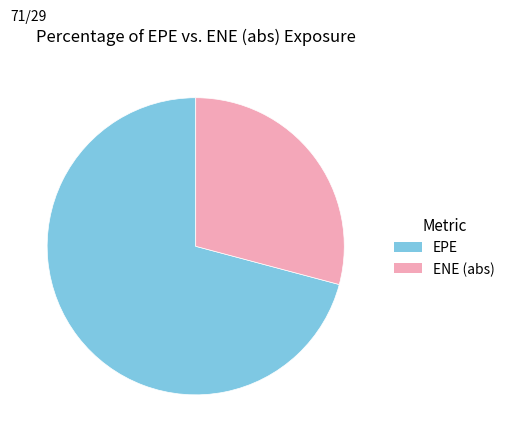

Does any single category account for the majority?

Yes